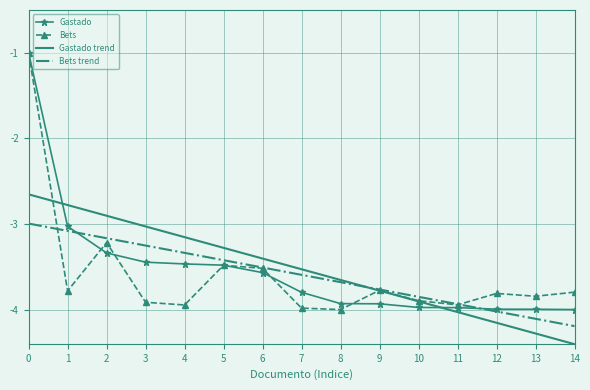

The Gastado series shows -3.4 at 3. True or false?

True